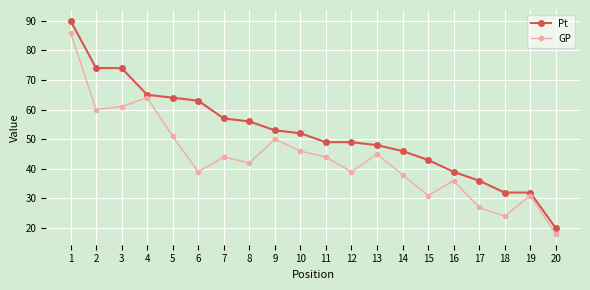

What is the difference between the maximum and minimum values in the GP series?

68